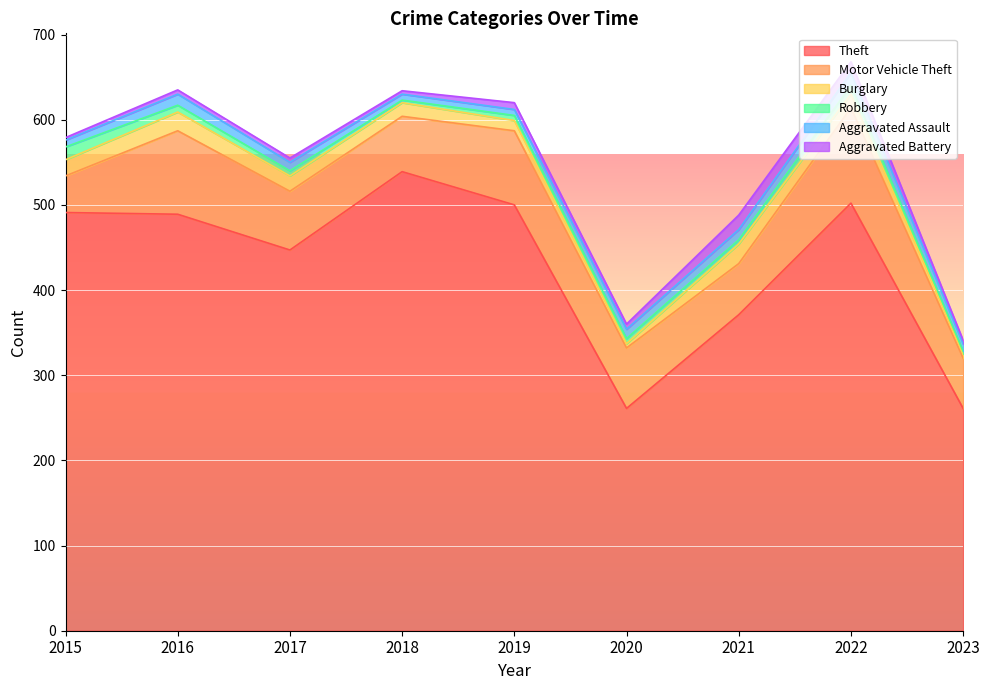

What is the value of the Aggravated Assault point at the 4th from the left?

7